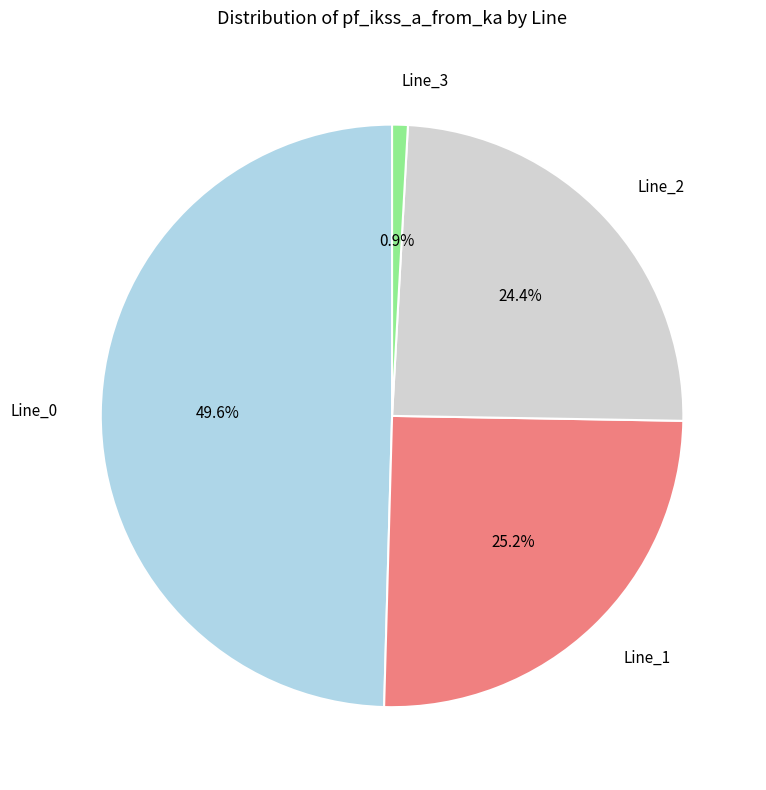

Is there any slice that represents more than half of the pie?

No